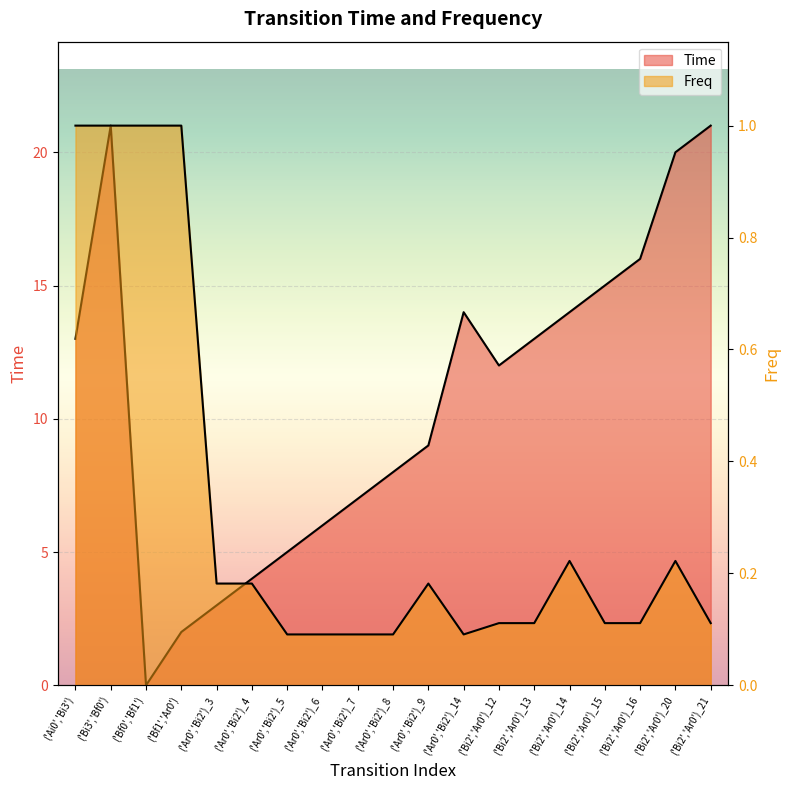

List the series in order of their peak value, lowest first.

Freq, Time